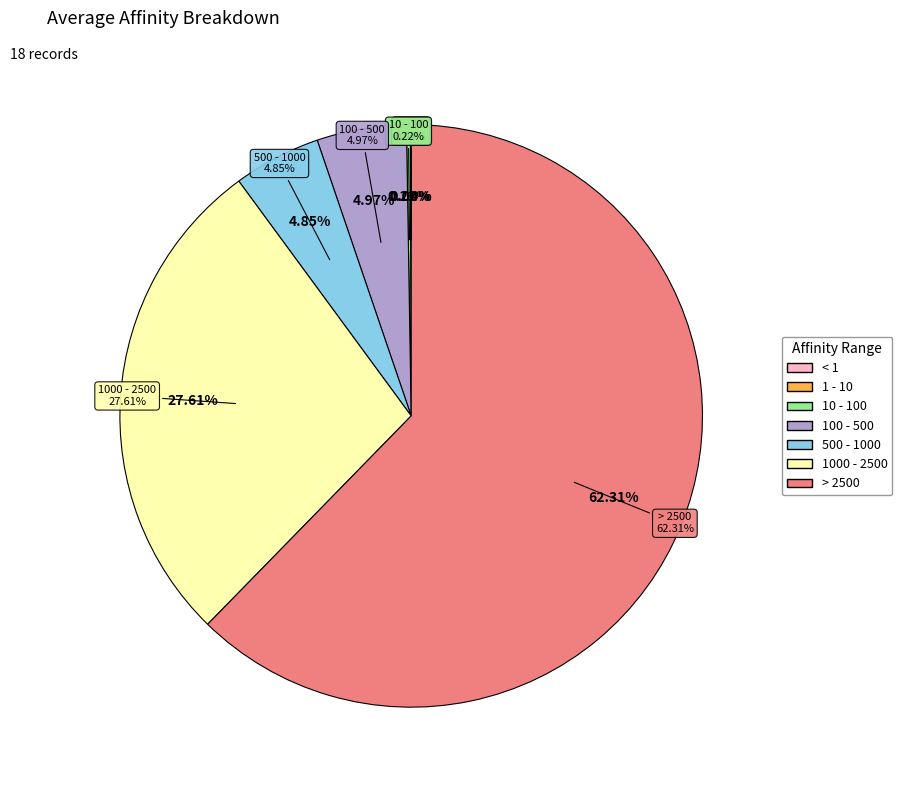

To the nearest percent, what portion does 176167 represent?

3%